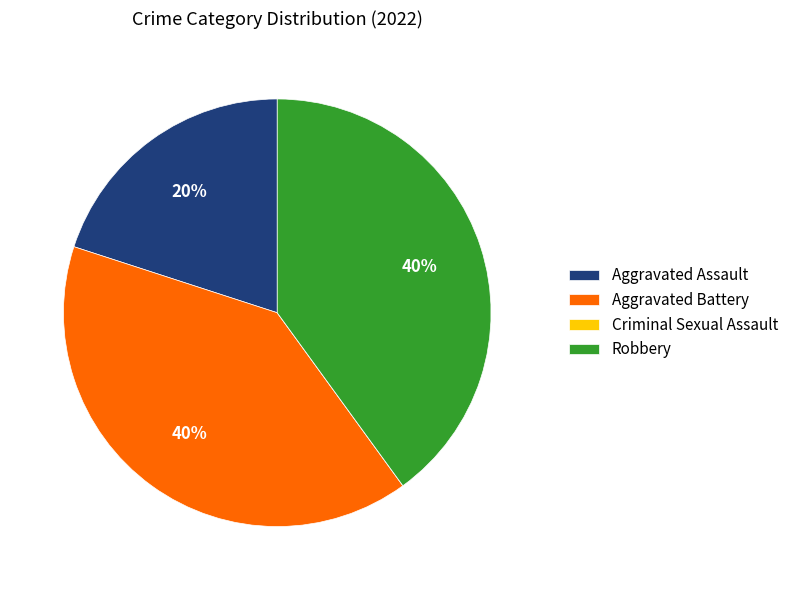

Is there a majority slice in this chart?

No